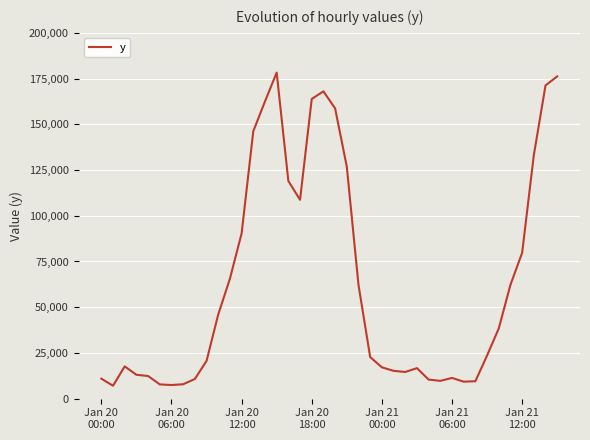

What is the difference between the maximum and minimum values?

171201